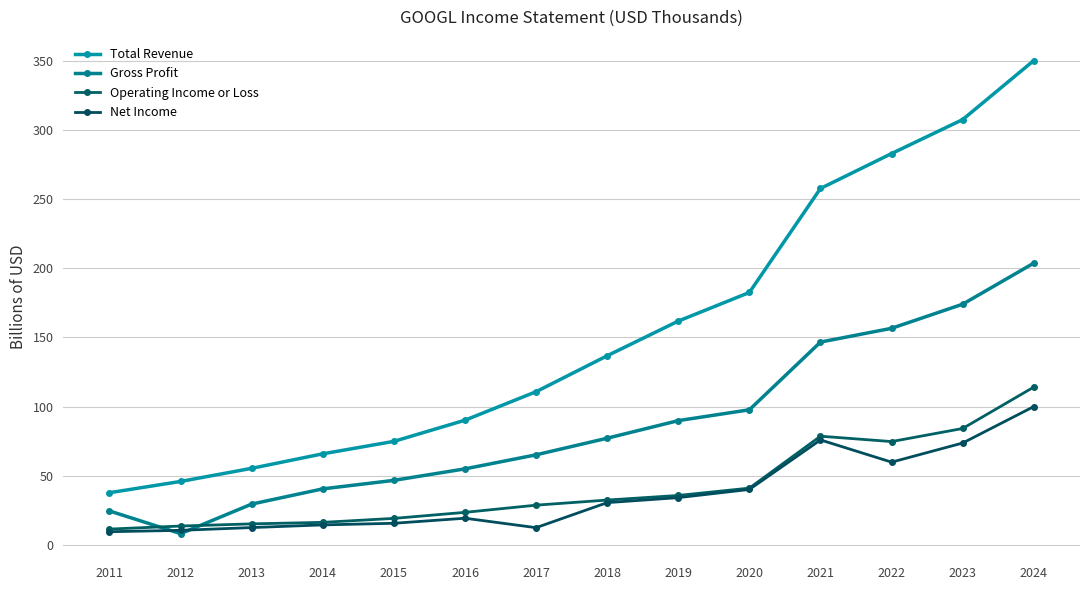

What is the sum of the Net Income values at 2012 and 2022?

70.7